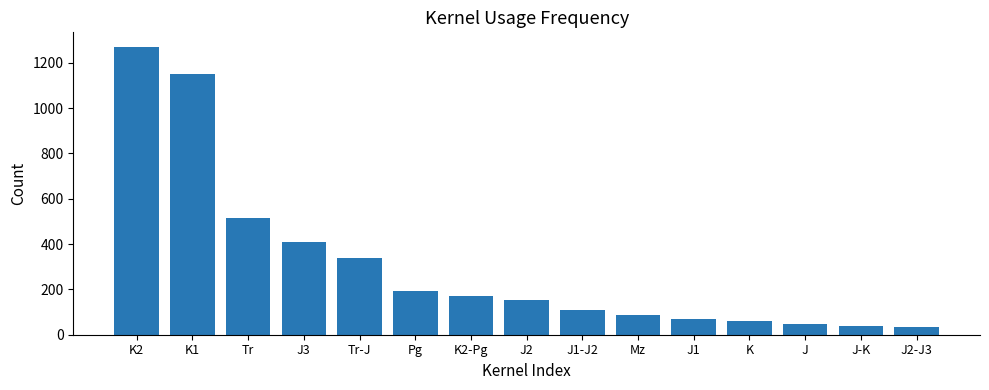

What is the change in value from K2 to J3?

-860